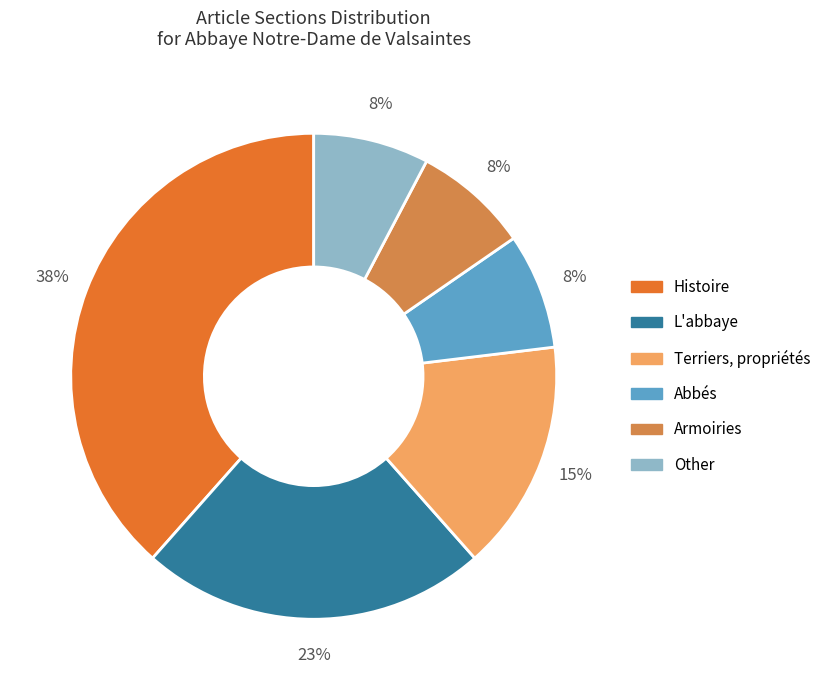

Between Histoire and L'abbaye, which is larger?

Histoire